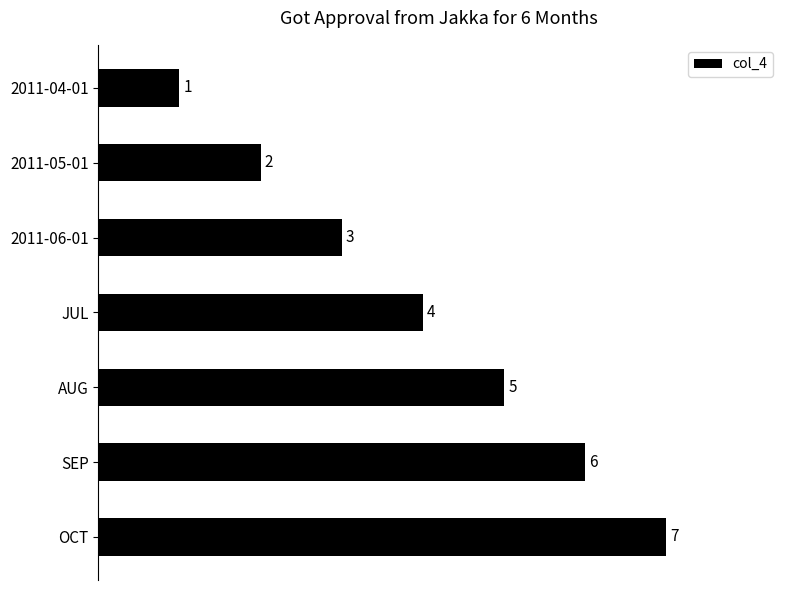

Does the chart contain stacked bars?

No